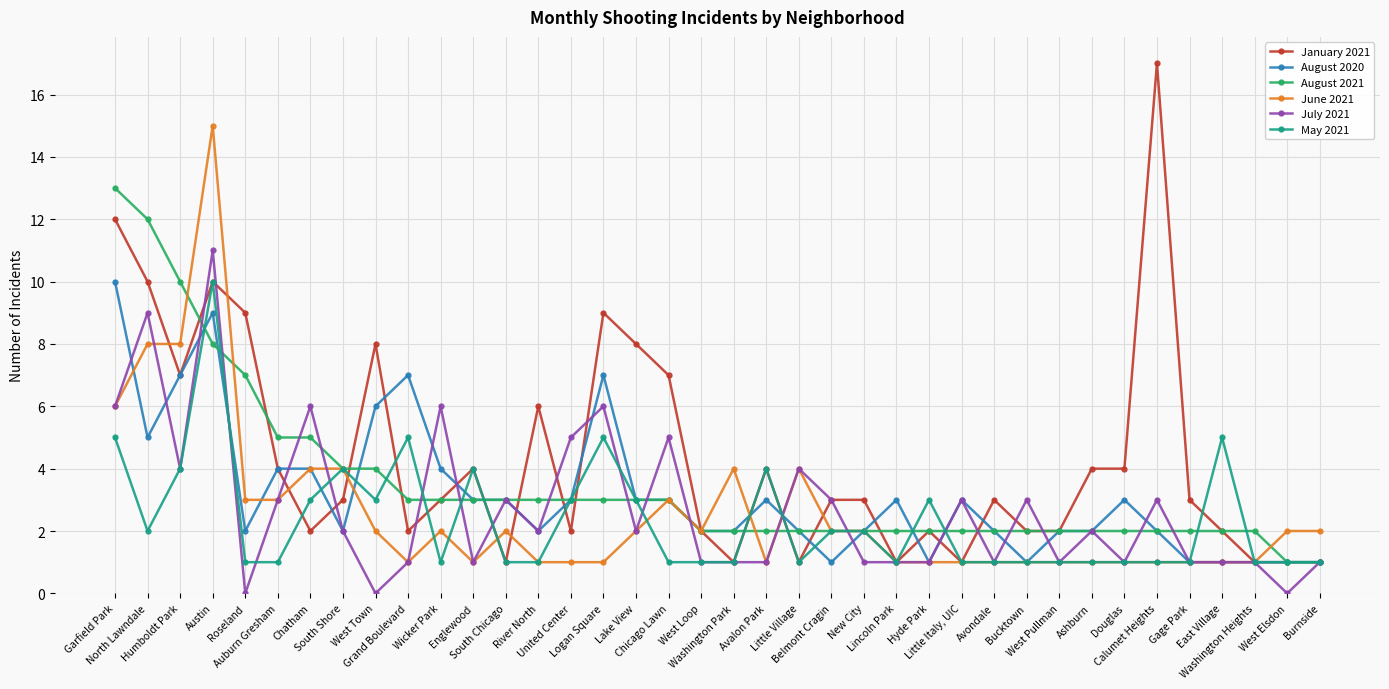

Where do May 2021 and August 2020 first cross each other?

Humboldt Park and Austin